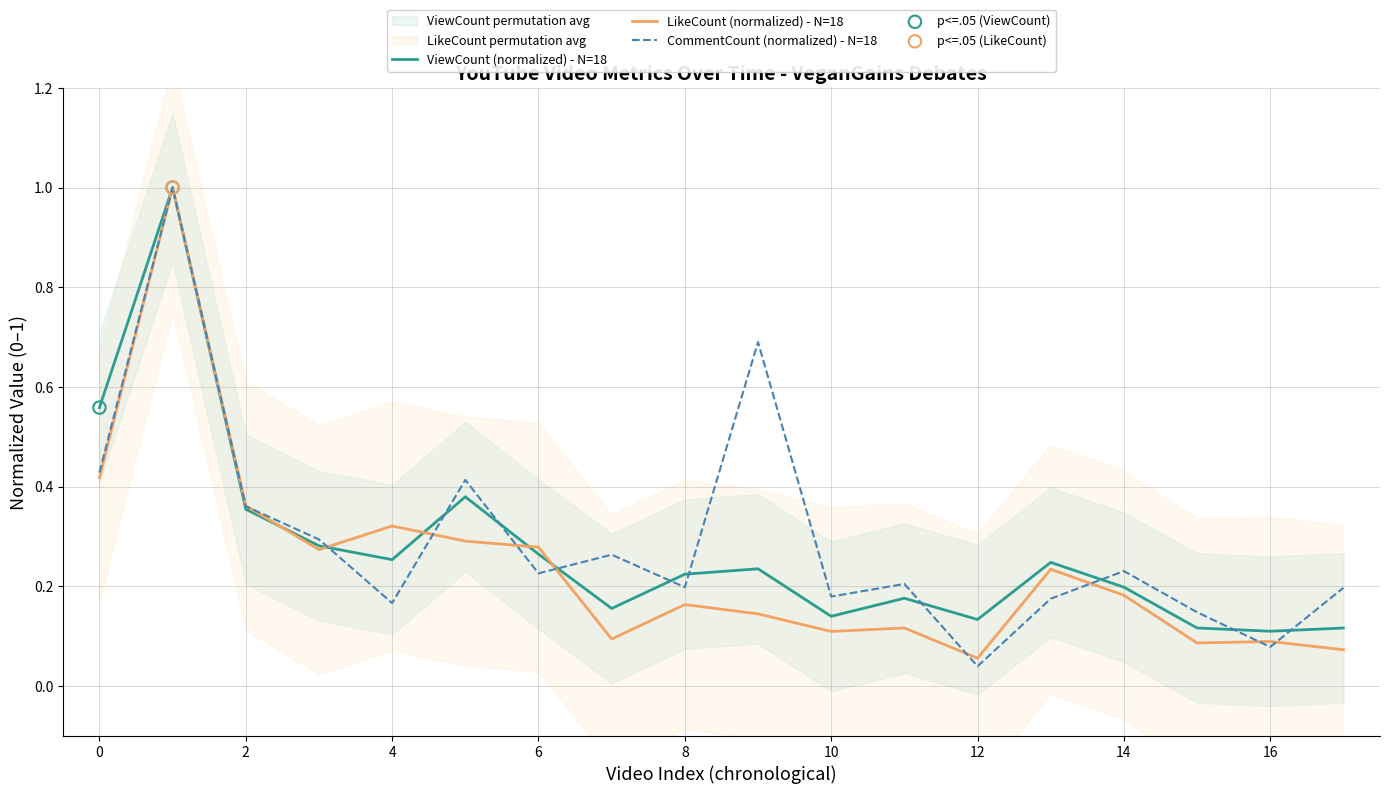

Which series has the largest total across all categories?

CommentCount